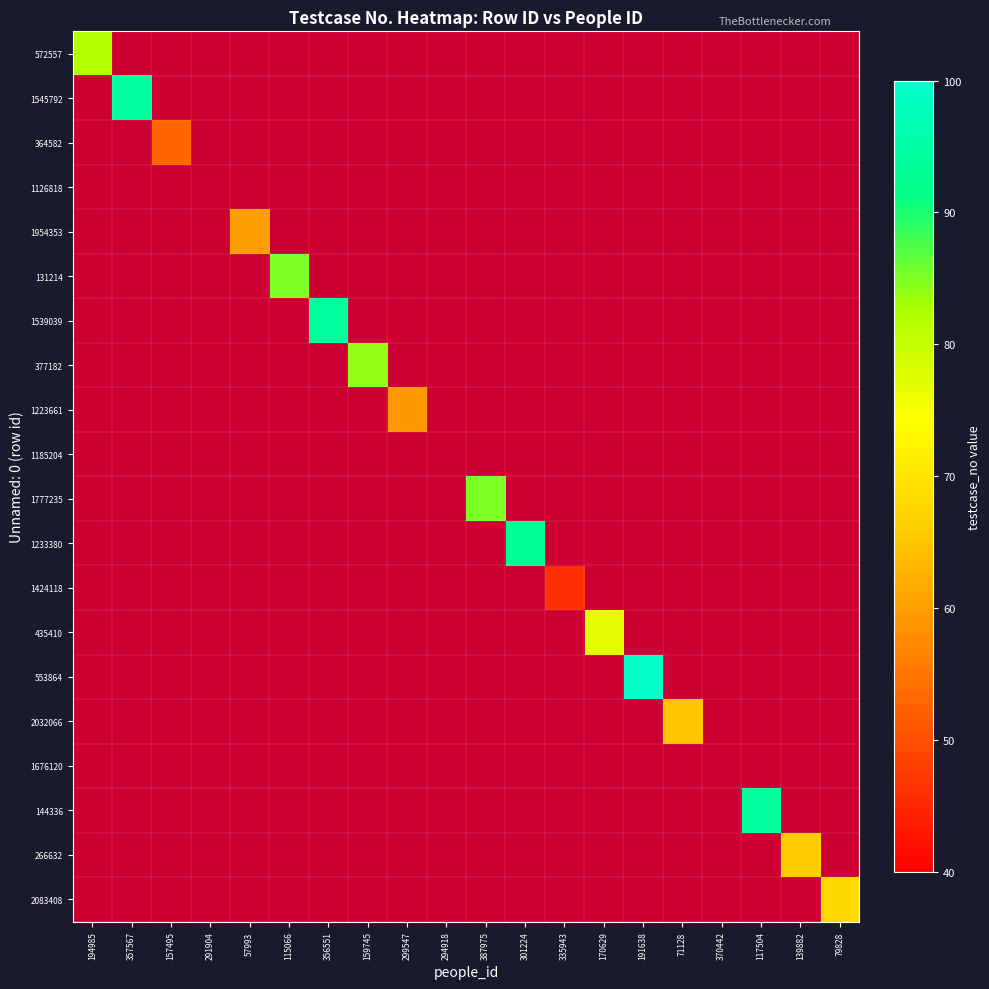

How many data points does each series have?

20